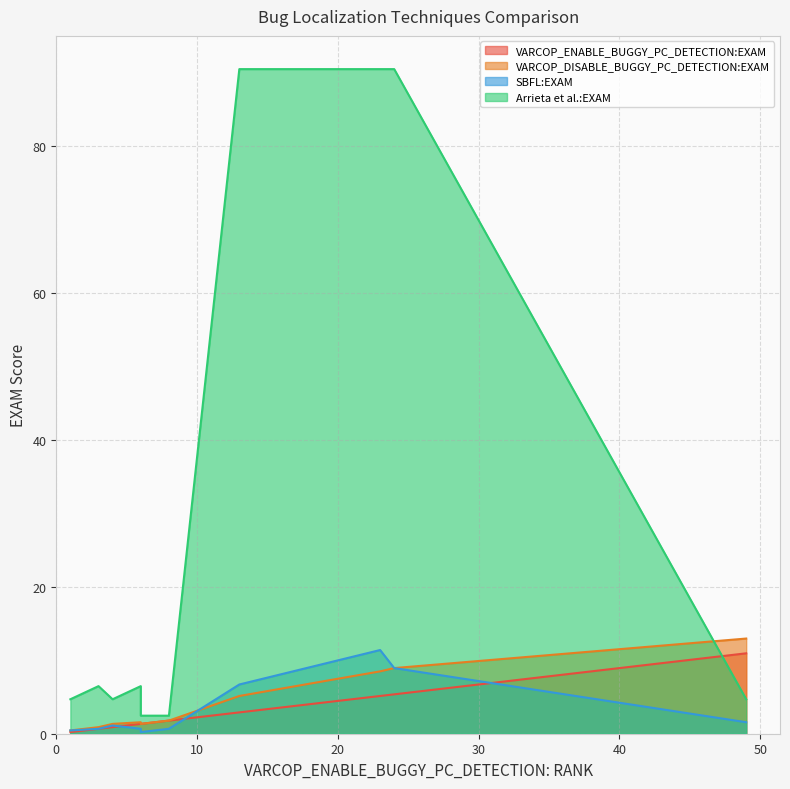

How many lines are shown in the chart?

4